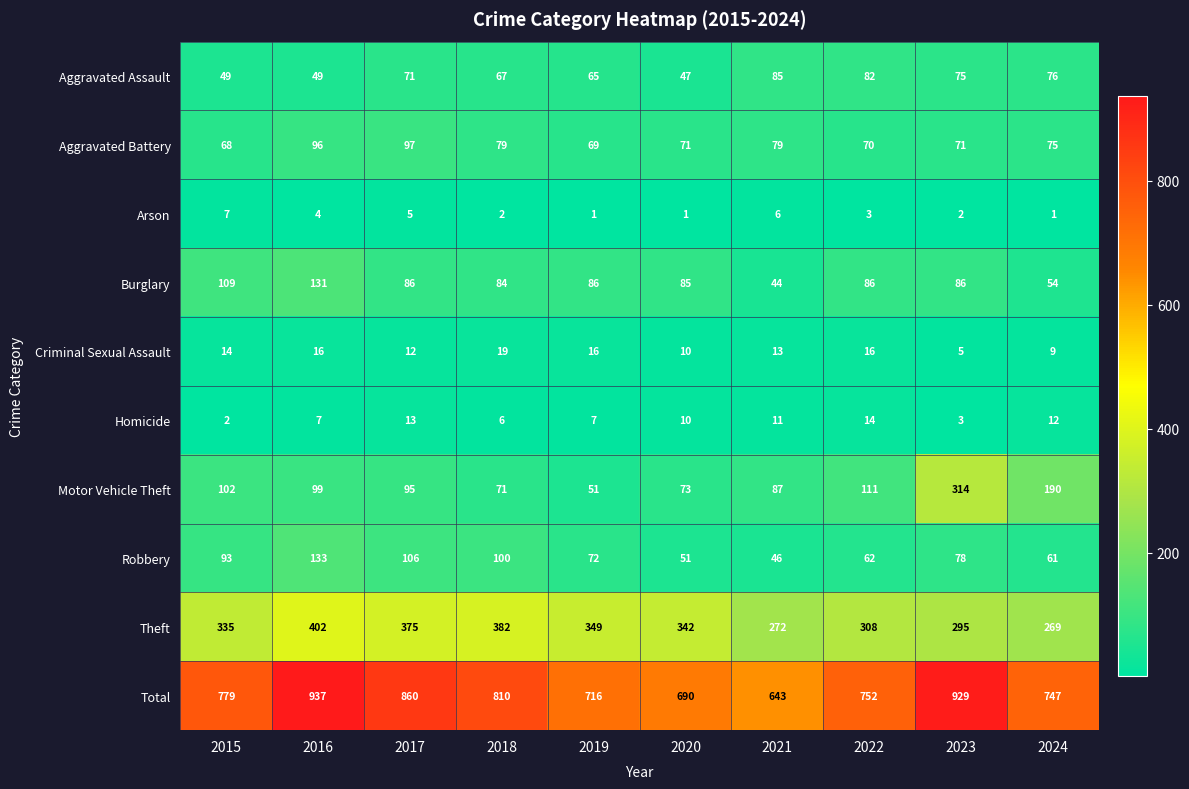

What is the difference between the maximum and minimum values in the Total series?

294